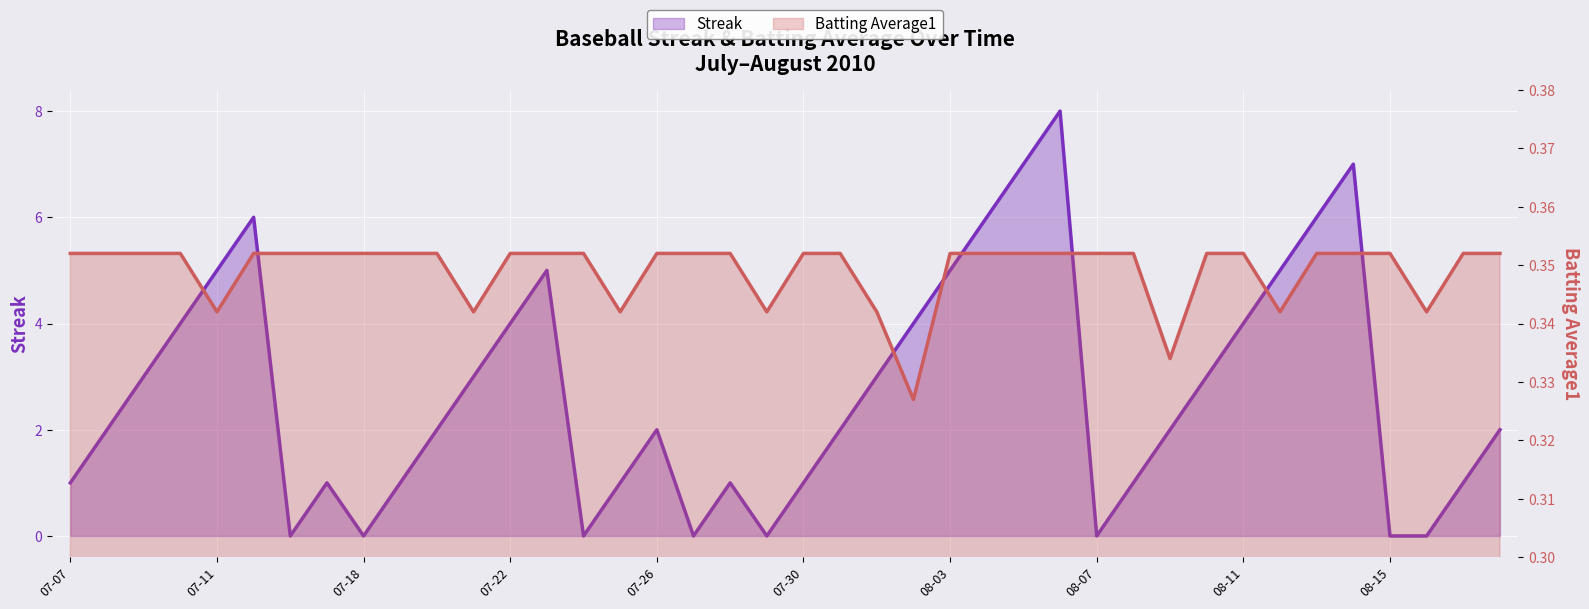

What is the difference between the Streak values at 2010-07-27 and 2010-08-14?

7.0